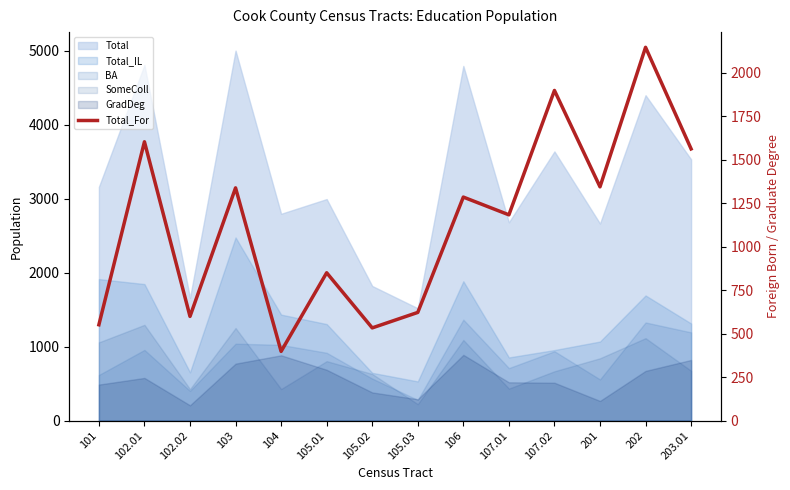

Rank the categories by value from lowest to highest.

104, 105.02, 101, 102.02, 105.03, 105.01, 107.01, 106, 103, 201, 203.01, 102.01, 107.02, 202